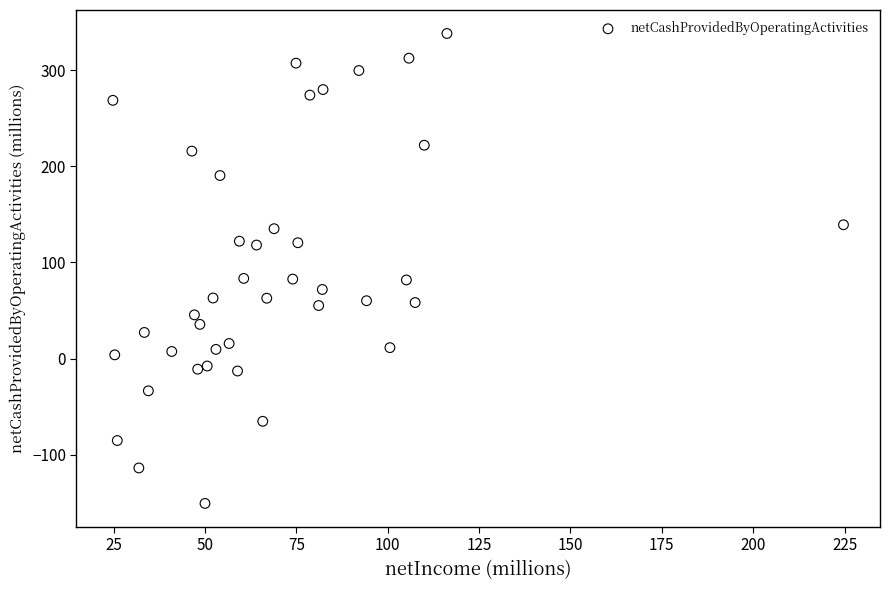

What is the range of Y values (max minus min)?

488.7